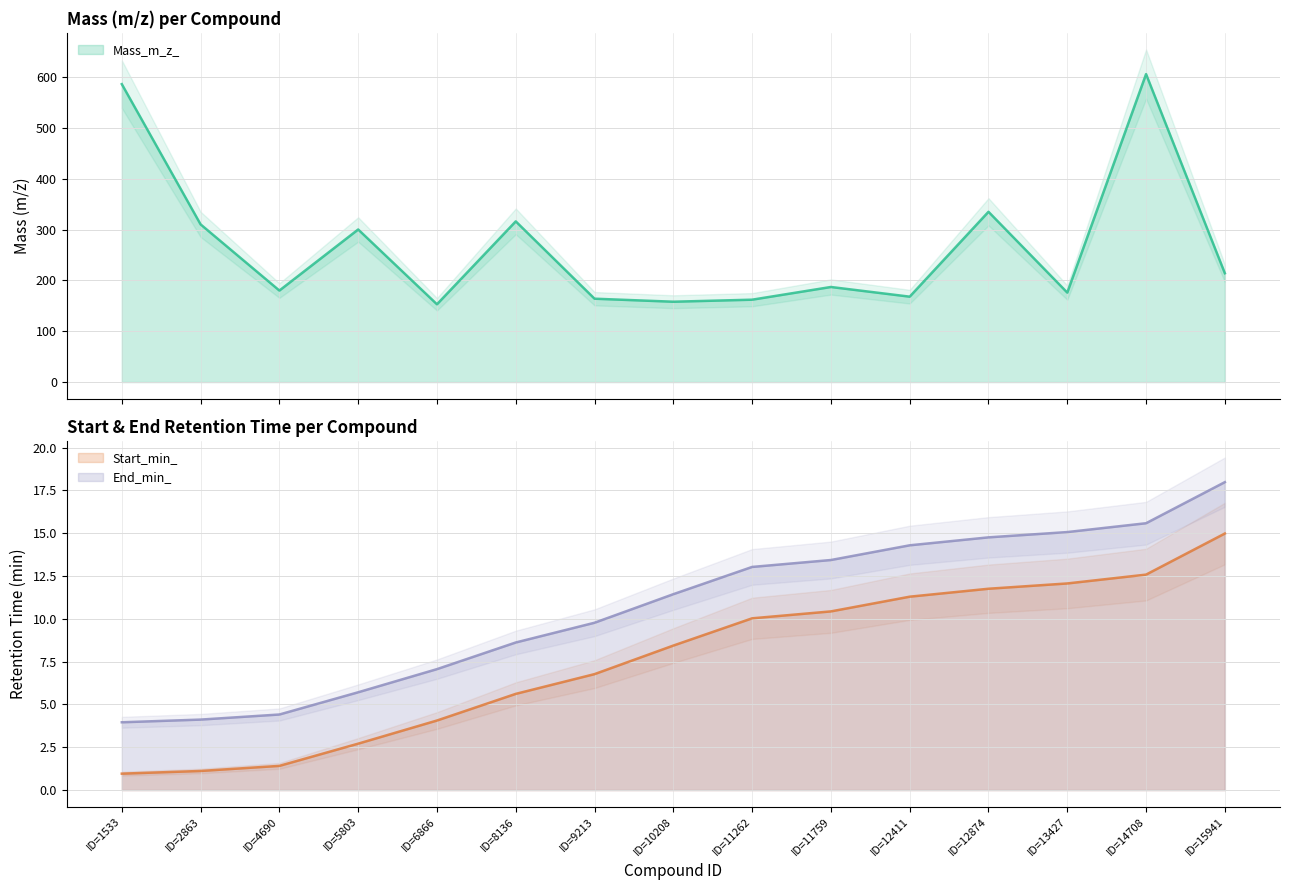

Does the chart have visible grid lines?

Yes